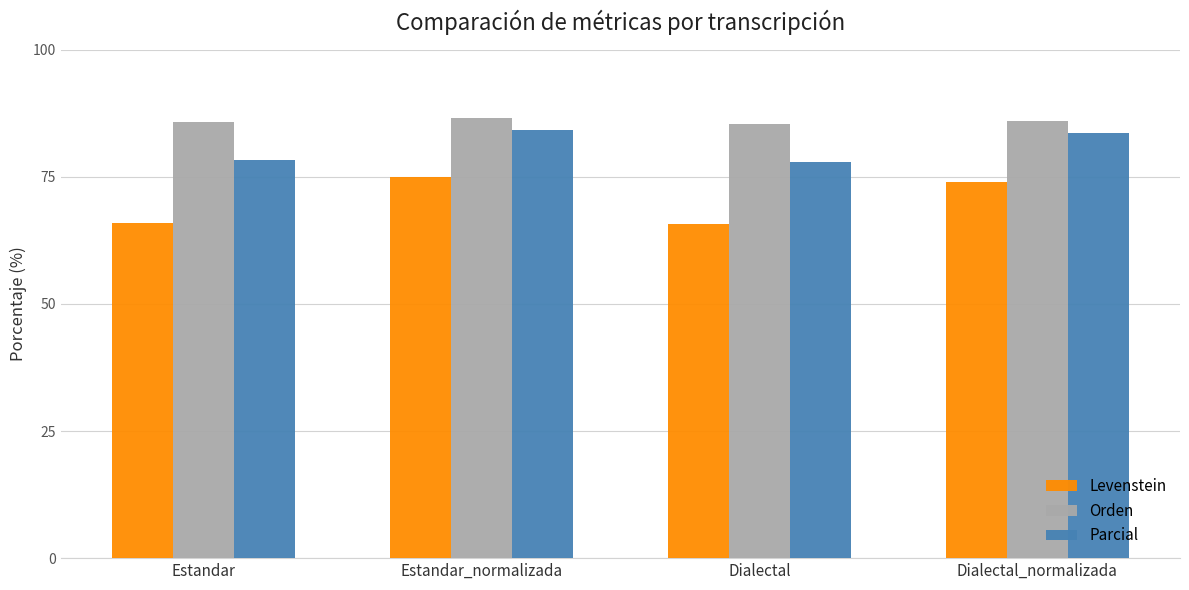

Is the value of Levenstein at Estandar_normalizada greater than the value of Parcial at Dialectal?

No